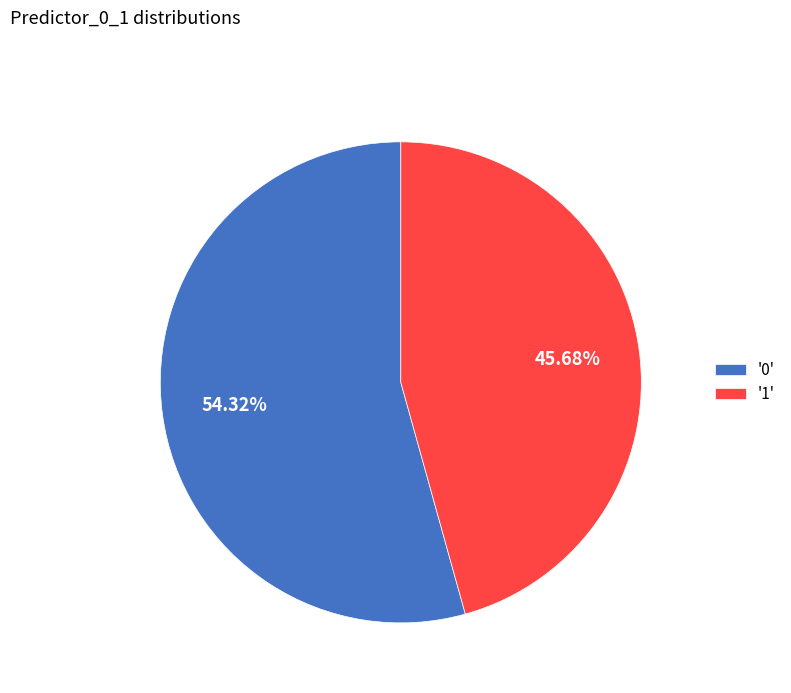

Between '1' and '0', which is larger?

'0'